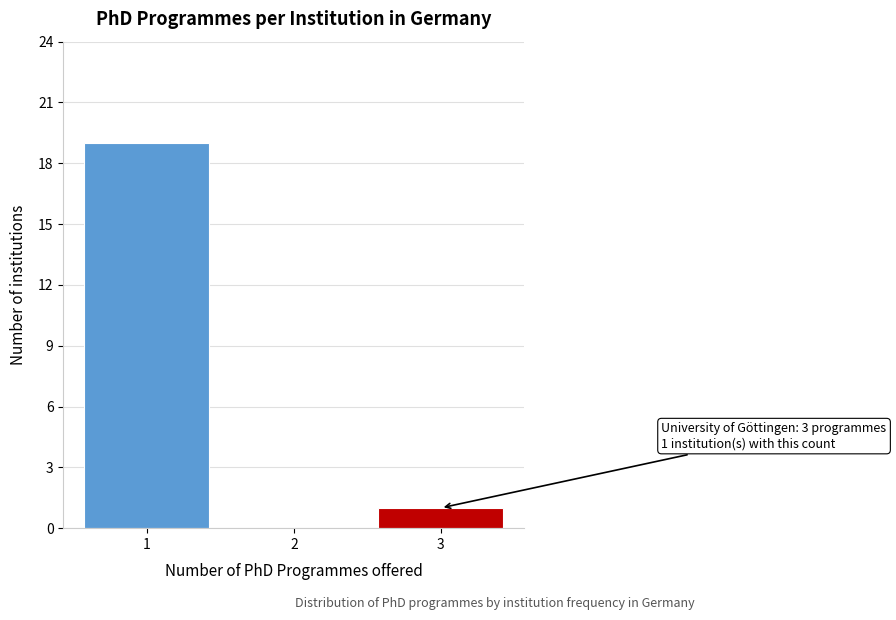

Reading left to right, what are all the values shown in this chart?

1=19	2=0	3=1